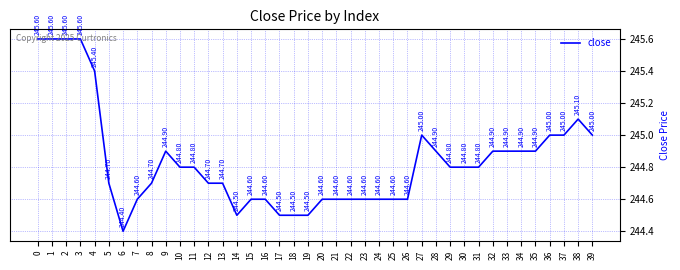

Does the chart have visible grid lines?

Yes